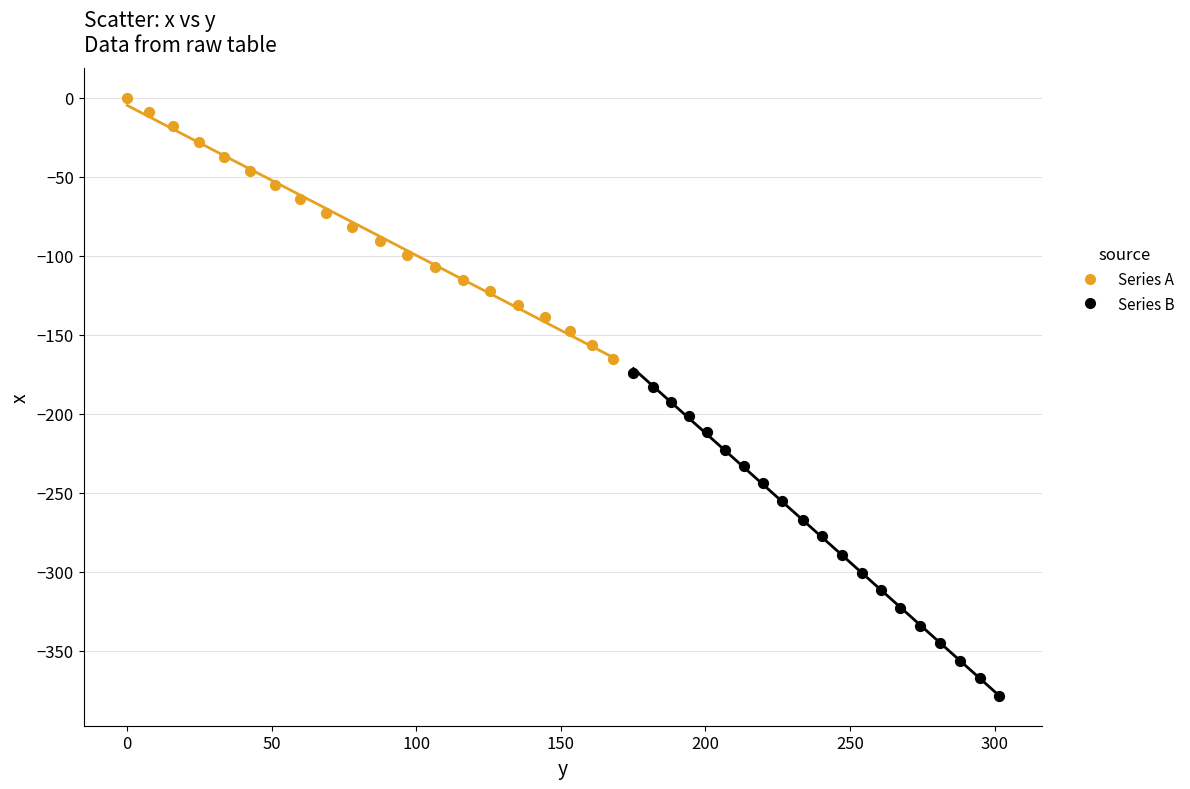

Which series reaches the maximum Y coordinate?

Series A